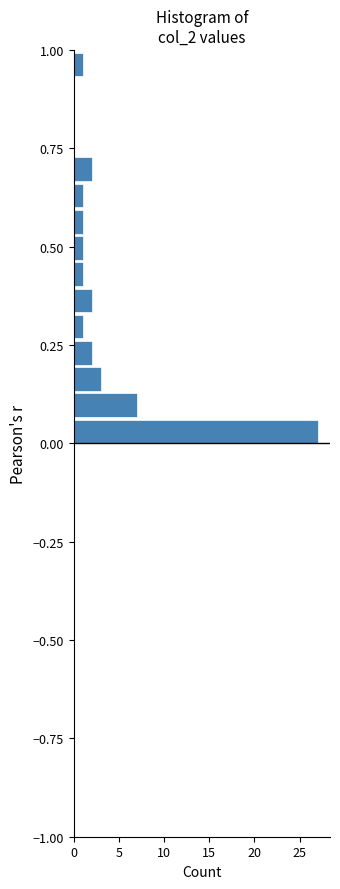

Read against the y-axis, roughly where is the centre of the longest bar?

0.05